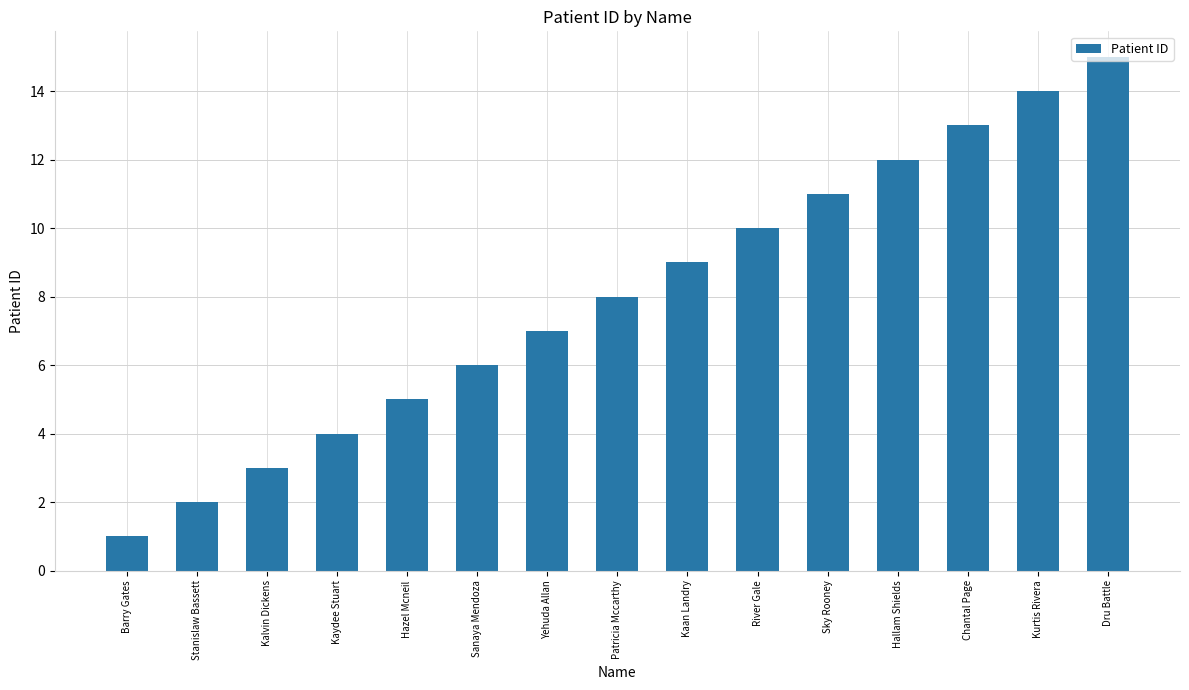

Reading left to right, transcribe all the data shown in this chart.

1	2	3	4	5	6	7	8	9	10	11	12	13	14	15